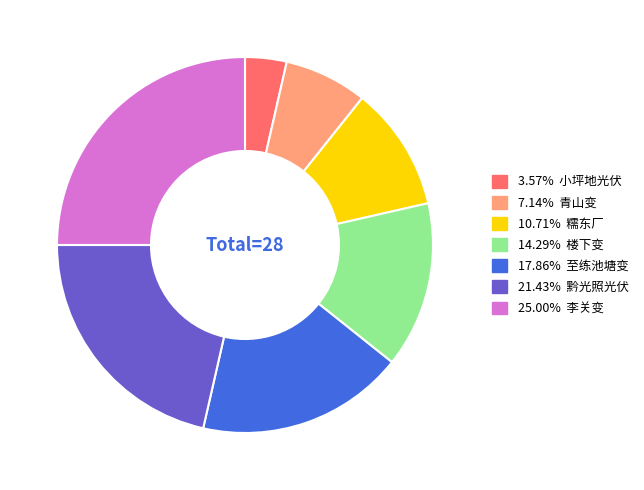

Is there a majority slice in this chart?

No